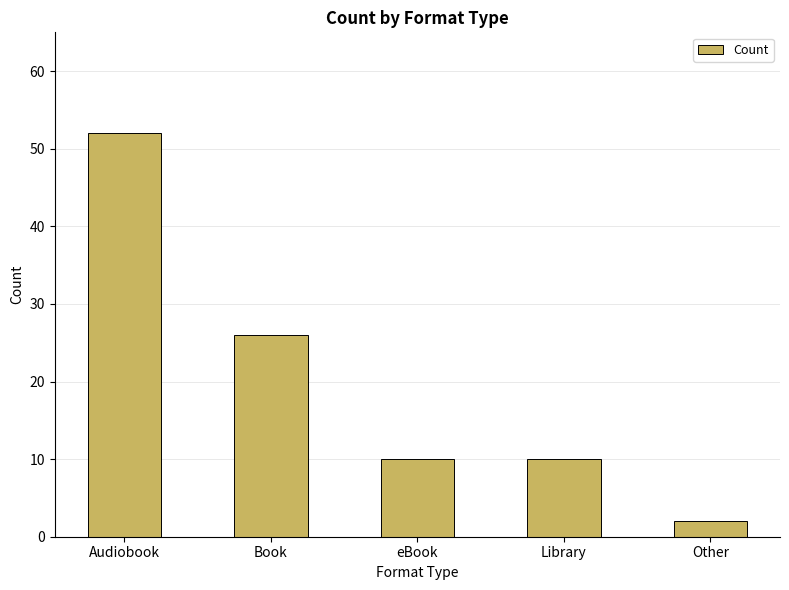

What is the ratio of the value at Audiobook to the value at Library?

5.2